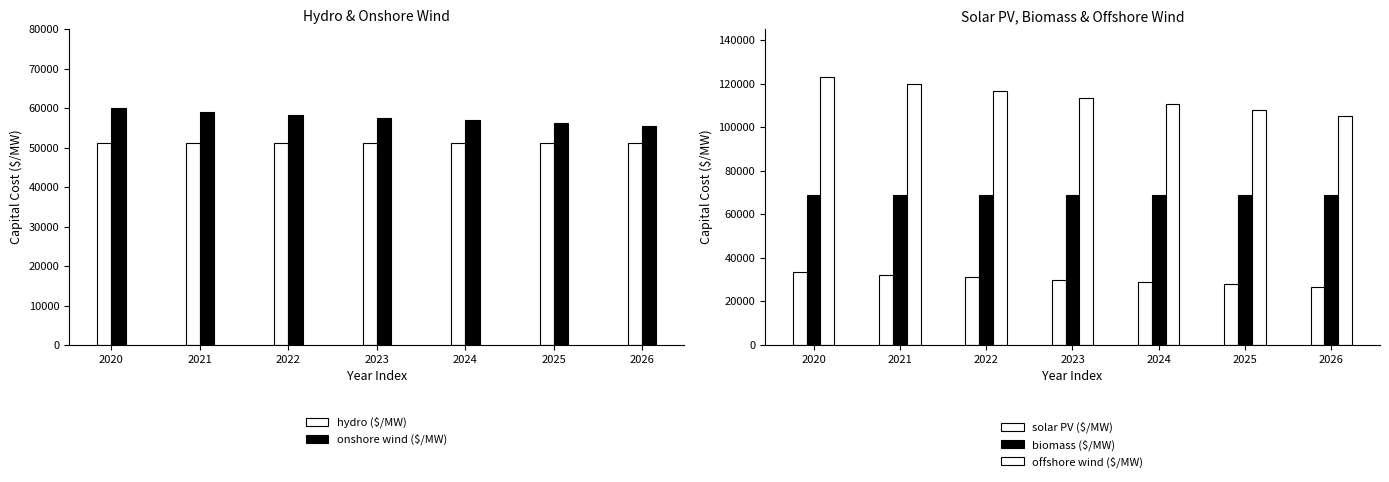

What are all the series names shown in the legend?

hydro ($/MW), onshore wind ($/MW), solar PV ($/MW), biomass ($/MW), offshore wind ($/MW)